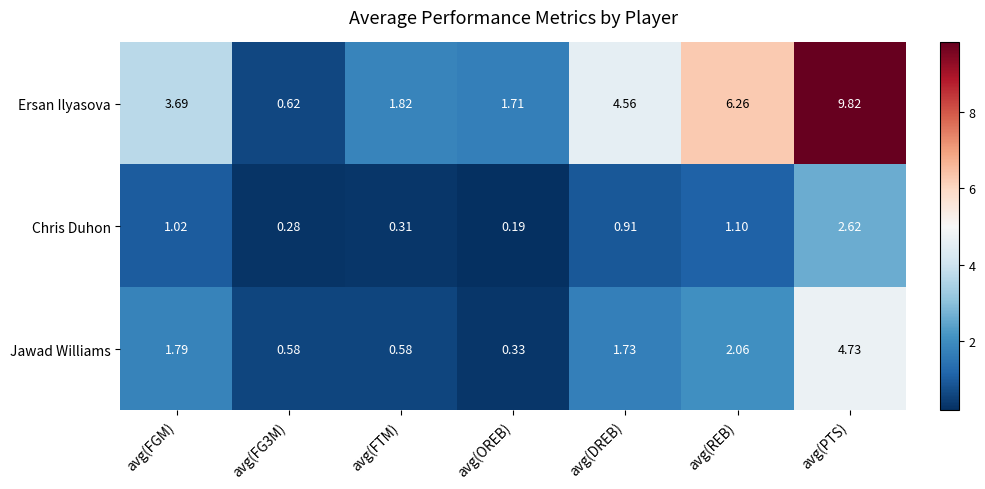

At how many categories does at least one series exceed 5?

2